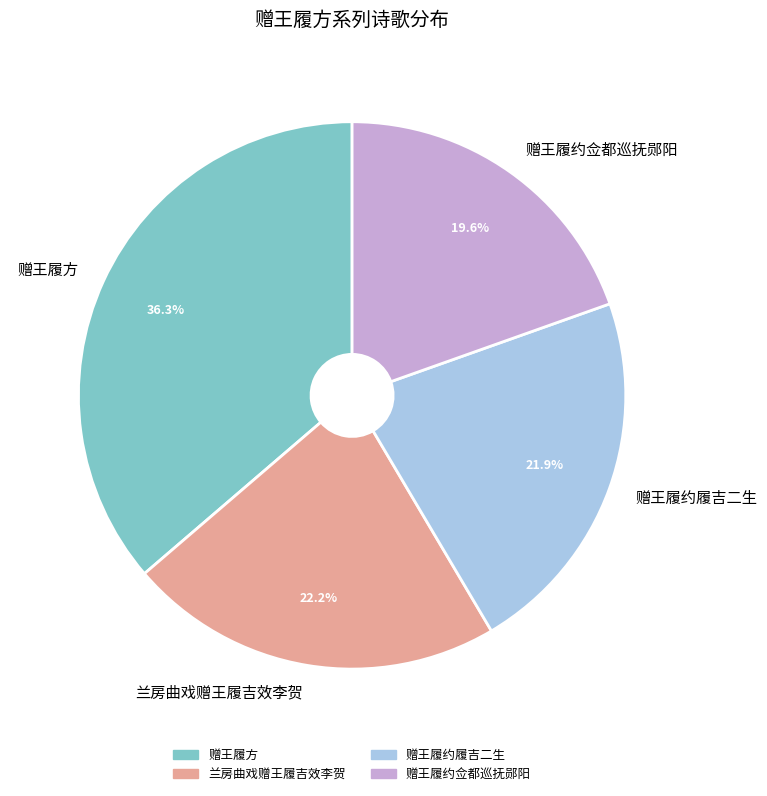

What percentage is the 赠王履方 slice, to the nearest percent?

36%